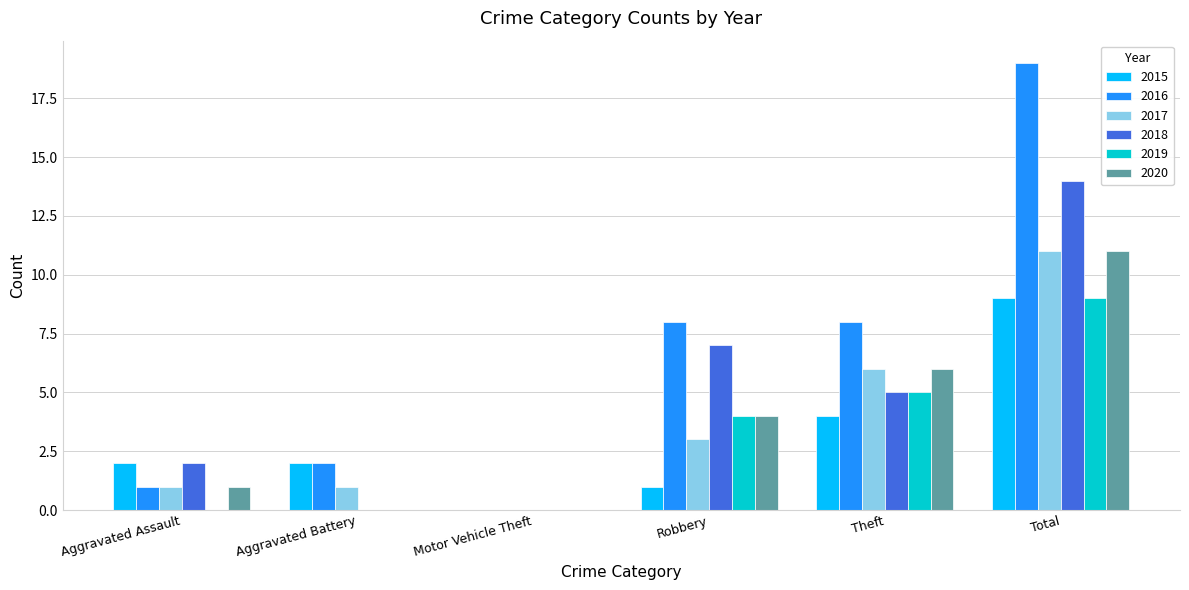

Which series has the largest range (max minus min)?

2016